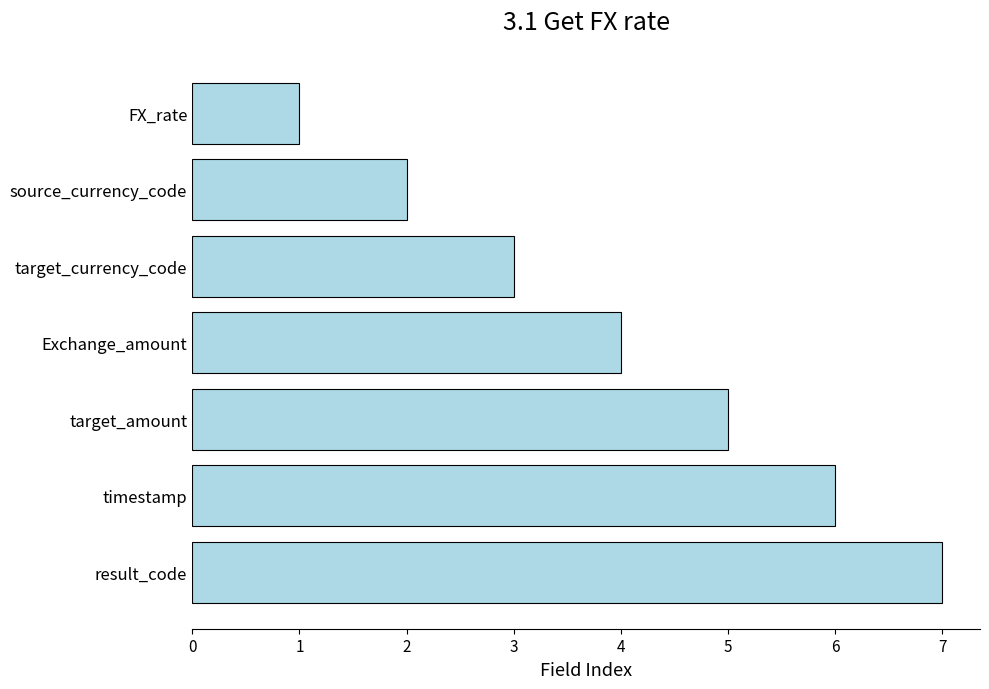

Rank the categories by value from highest to lowest.

result_code, timestamp, target_amount, Exchange_amount, target_currency_code, source_currency_code, FX_rate